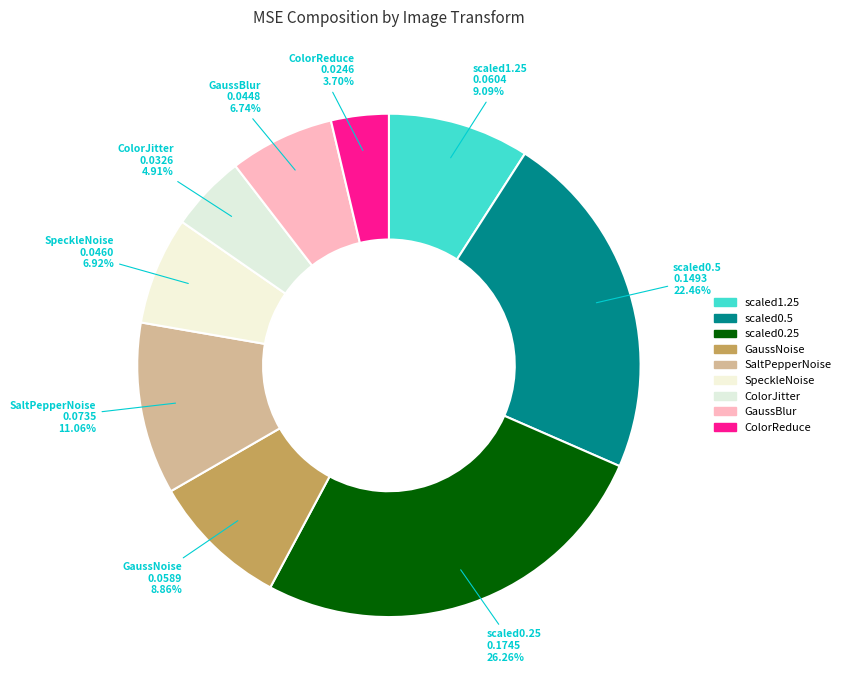

Does any single category account for the majority?

No